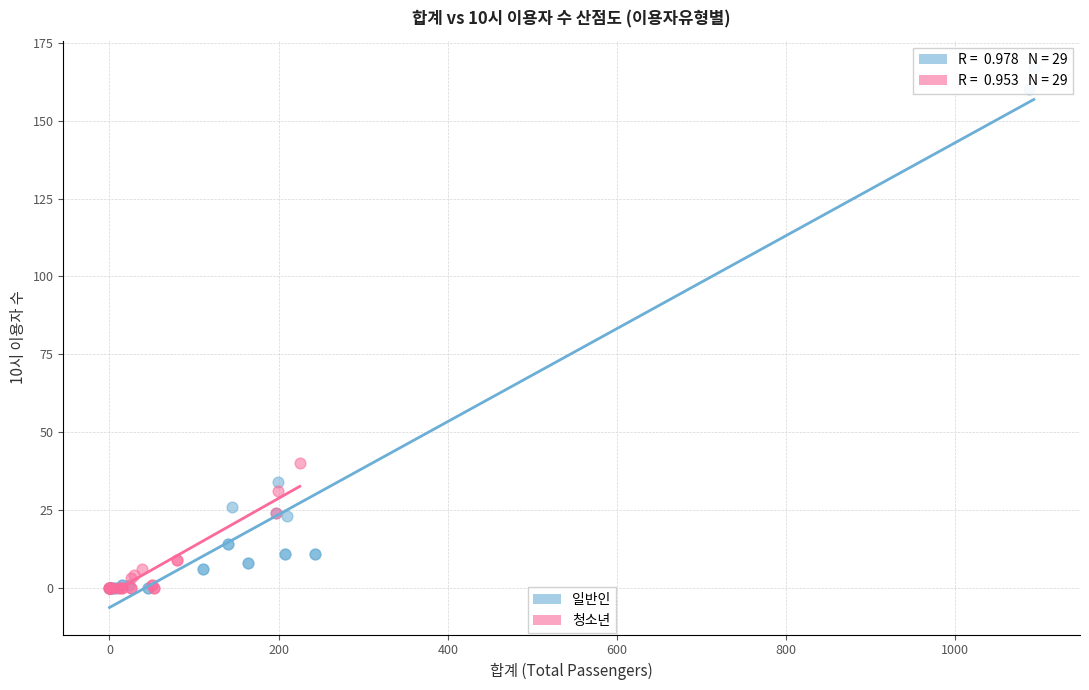

Which series contains the highest Y value?

일반인